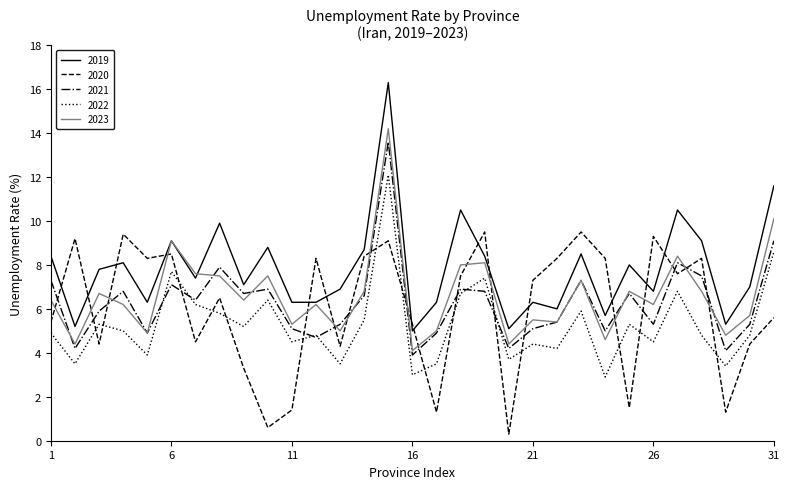

In 2020, how many points are lower than both neighbors (excluding endpoints)?

10